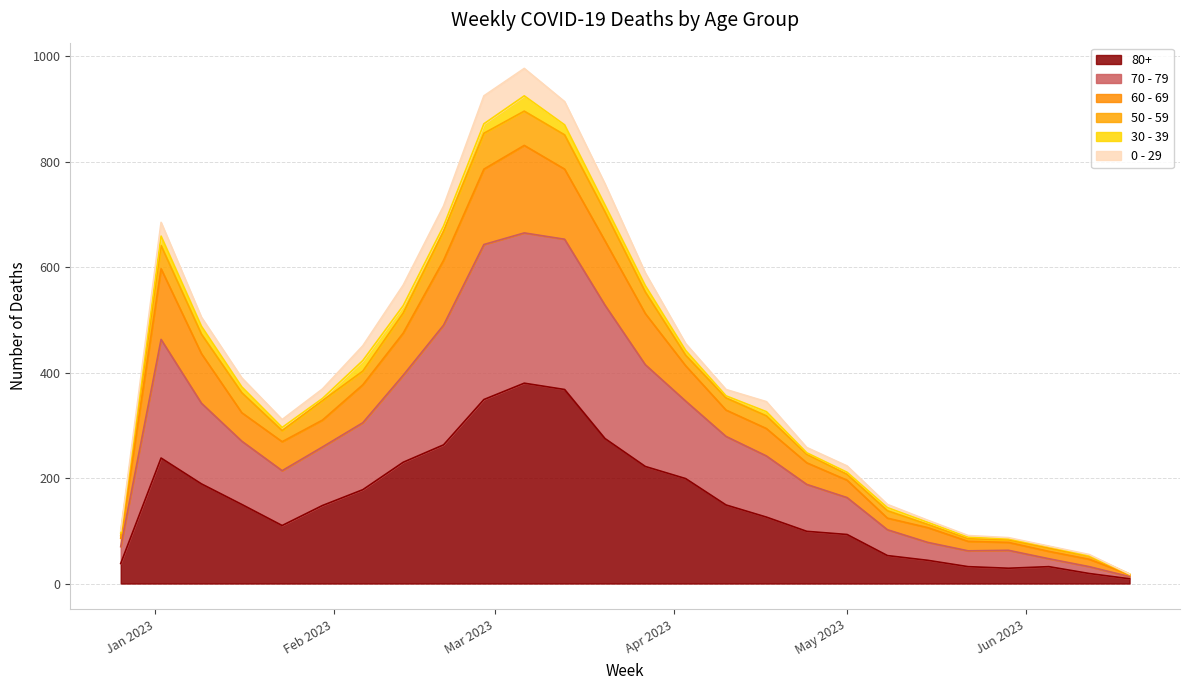

Does the chart display data point markers on the line(s)?

No